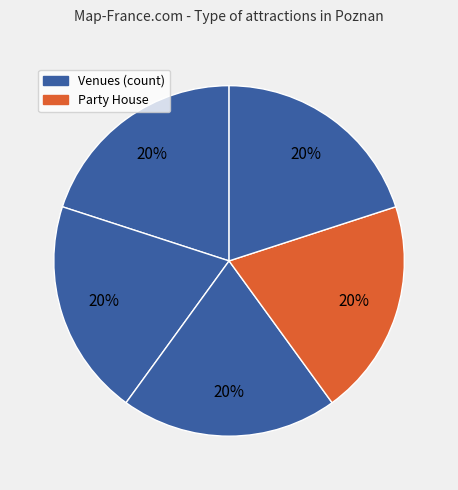

Does any single category account for the majority?

No